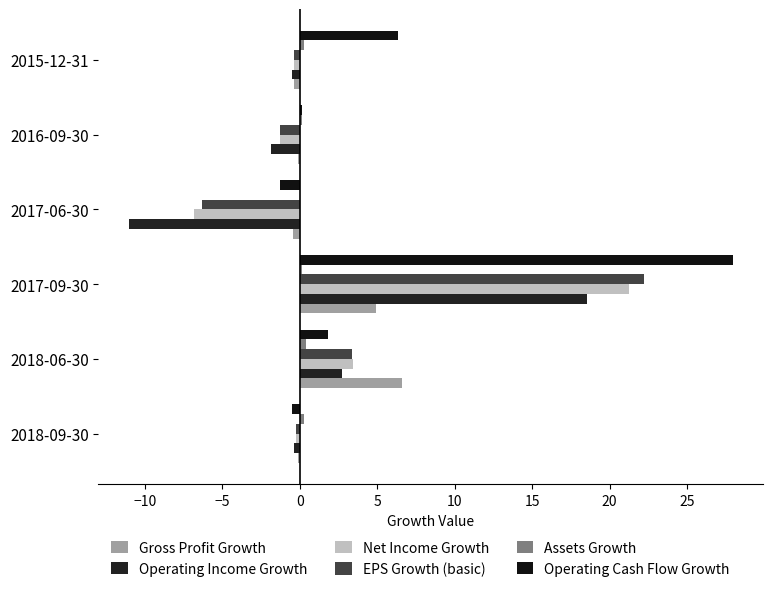

What is the greatest value displayed?

28.0